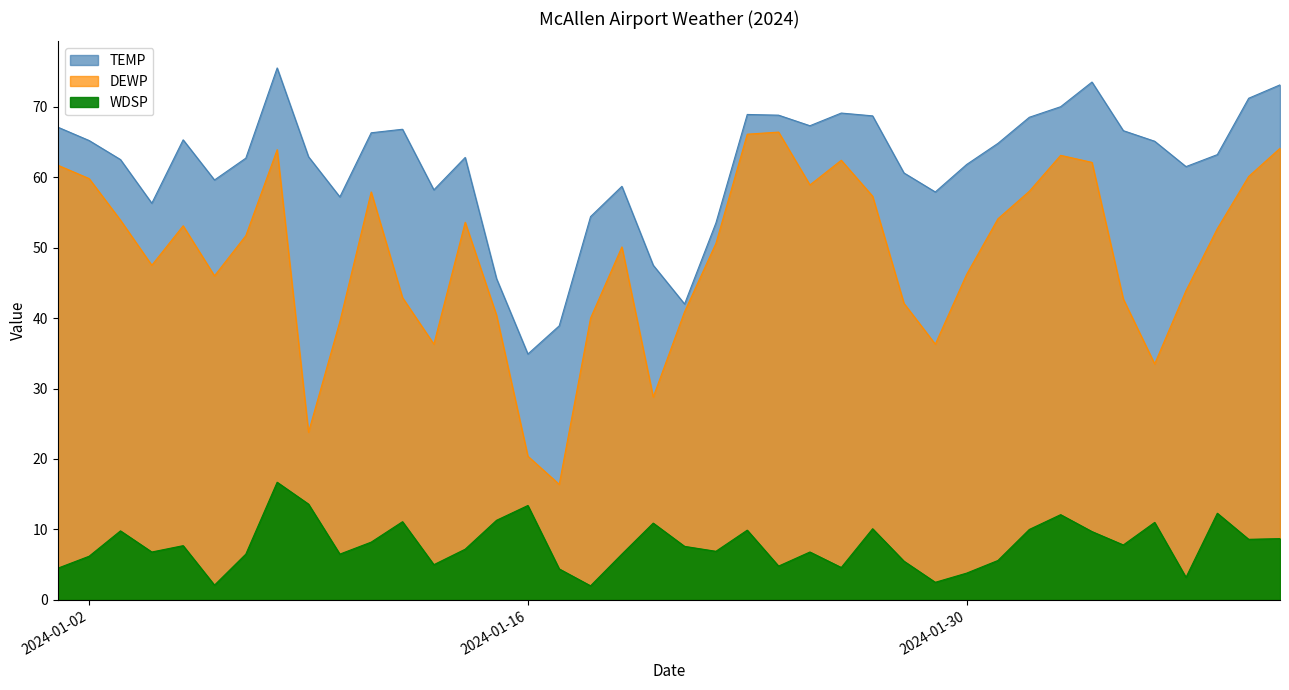

What is the smallest value displayed?

2.0